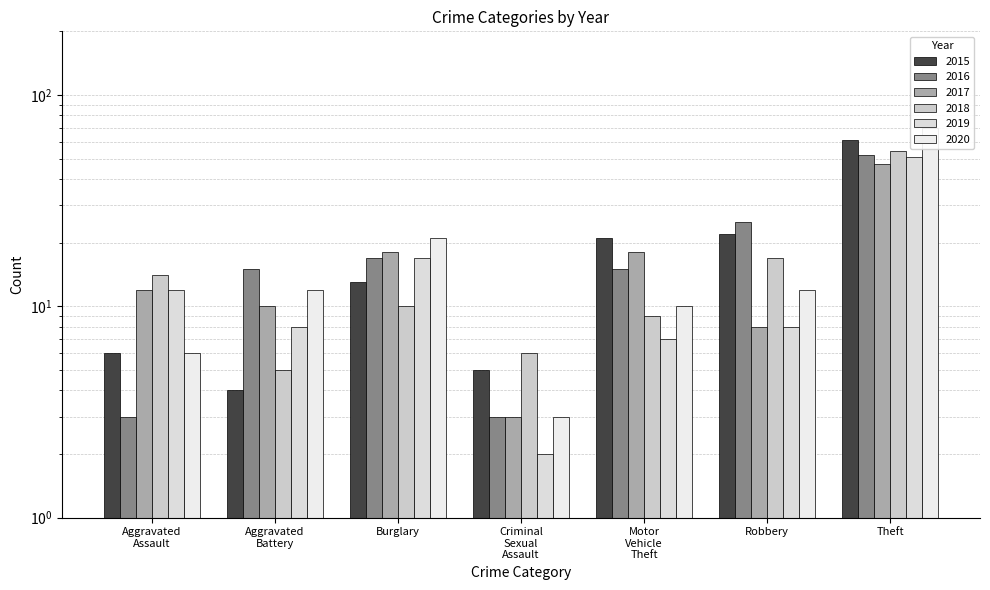

Read the 2015 value at Burglary.

13